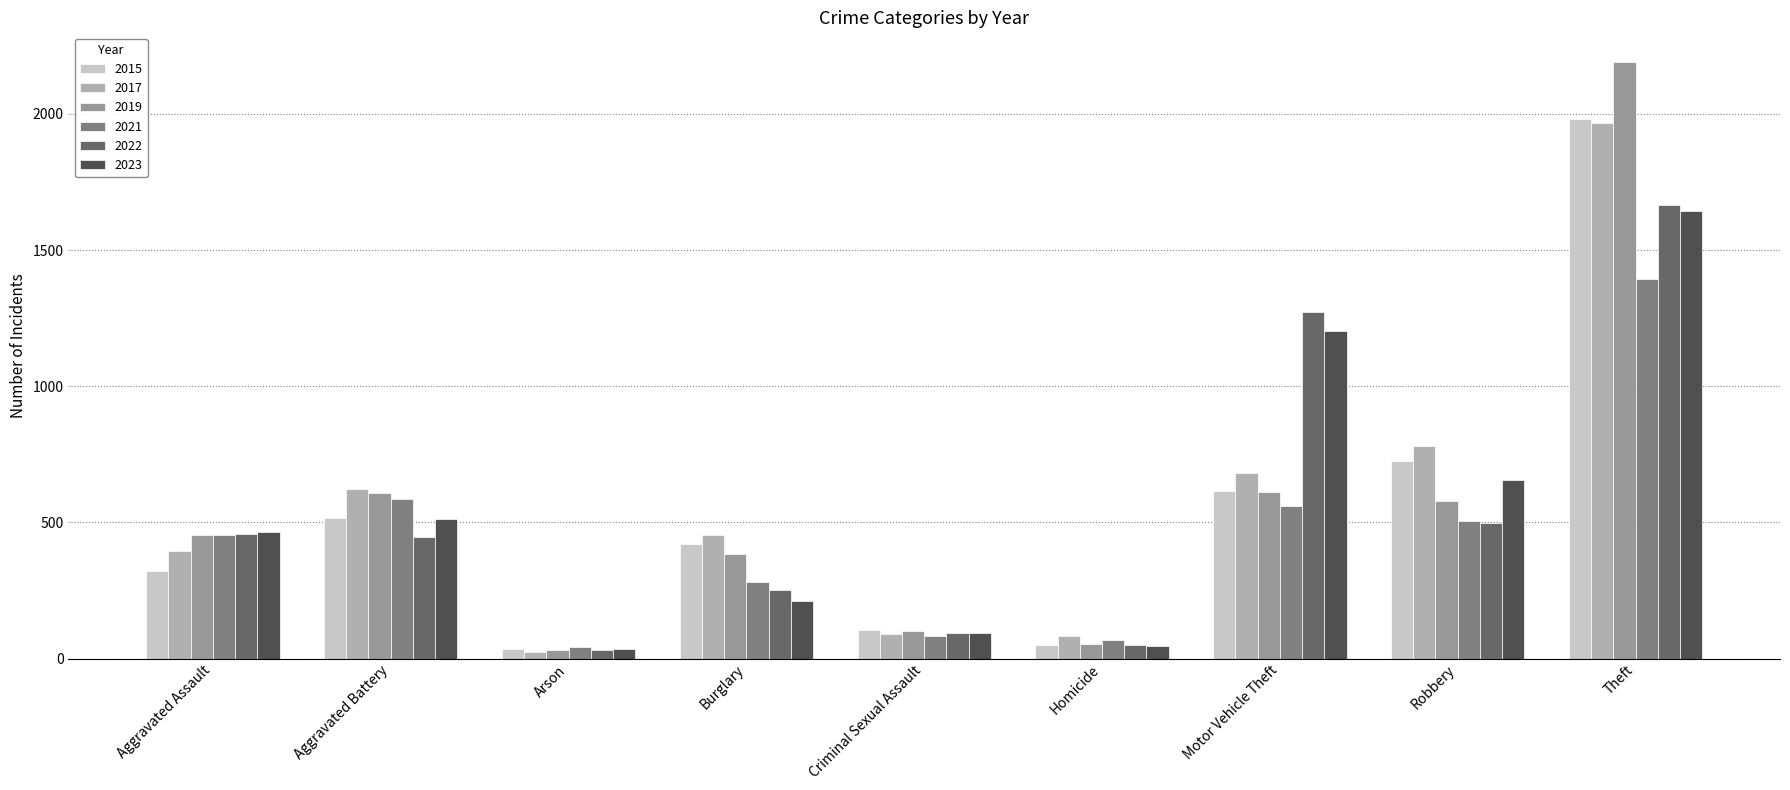

Where is 2017 nearest to the value 995?

Robbery